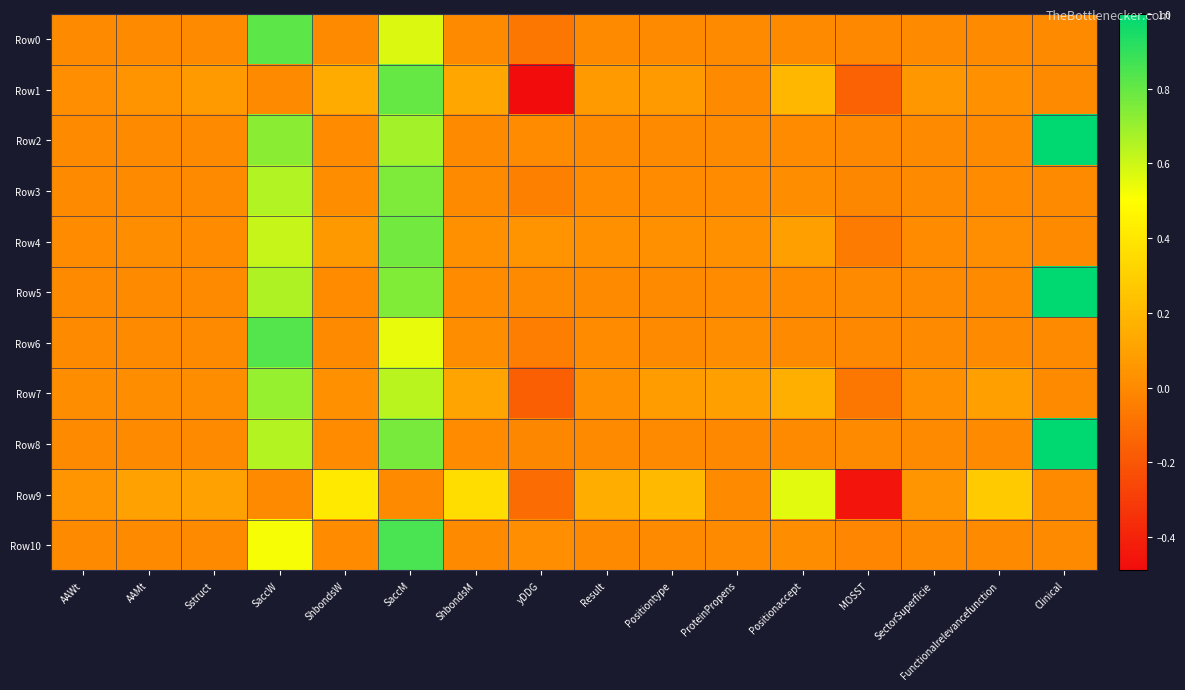

How many series are shown in this chart?

11